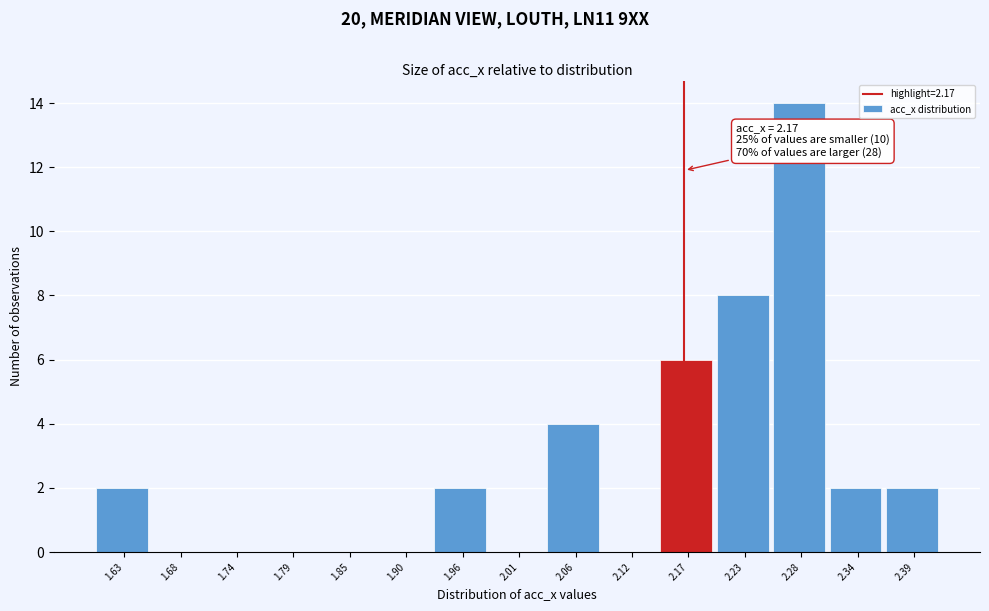

Over which range of the x-axis is the bar tallest?

2.26 to 2.31